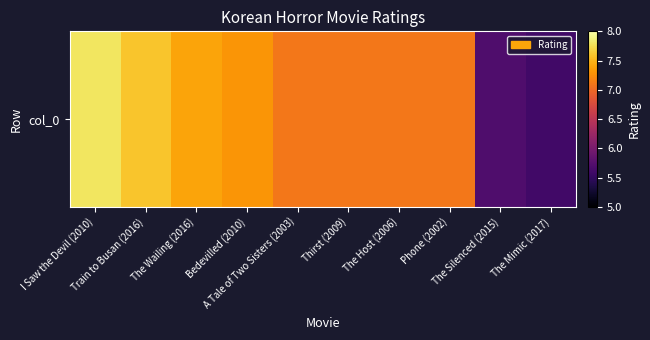

Reading left to right, extract all data points from this chart.

7.8	7.6	7.4	7.3	7.1	7.1	7.1	7.1	5.7	5.6